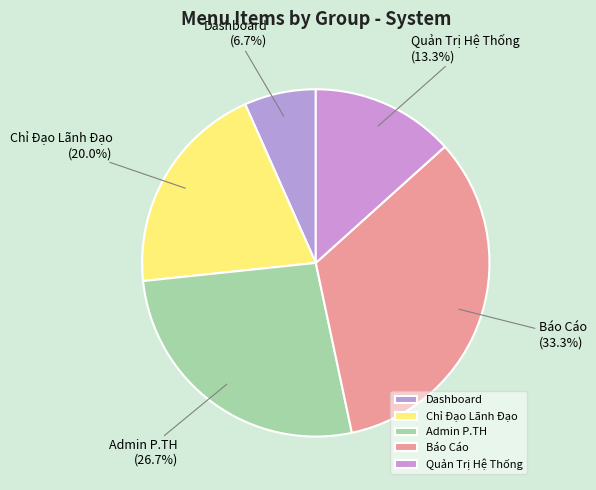

To the nearest percent, what is the difference between the Chỉ Đạo Lãnh Đạo and Báo Cáo slice percentages?

13%